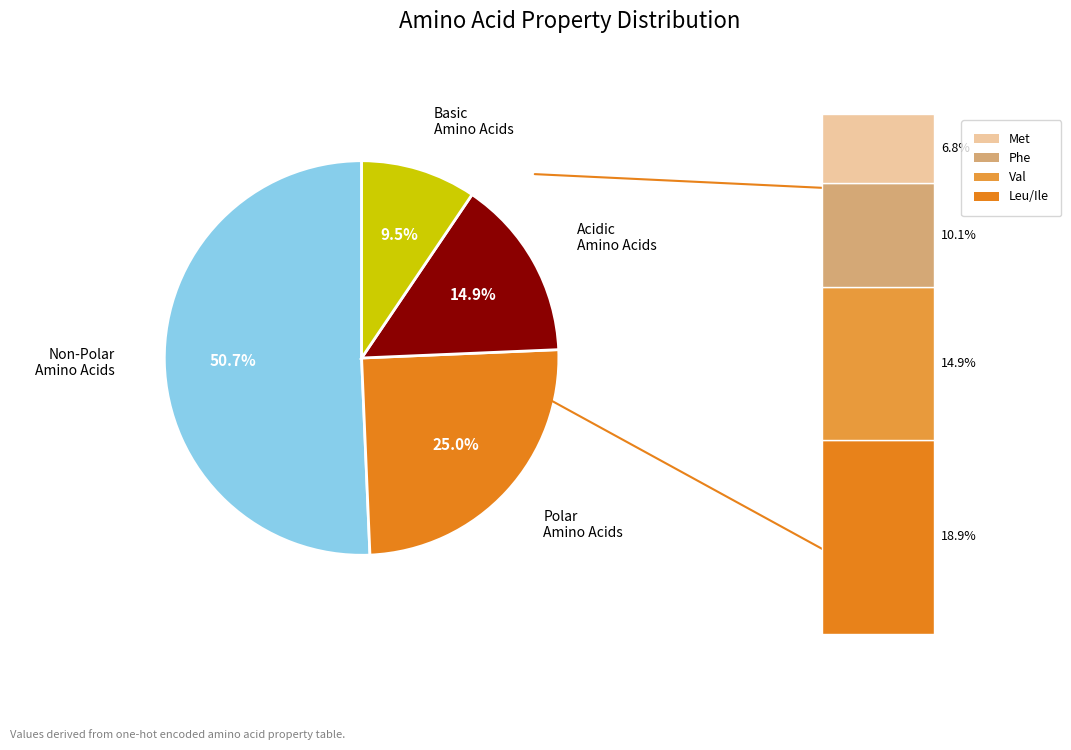

Is there any slice that represents more than half of the pie?

Yes